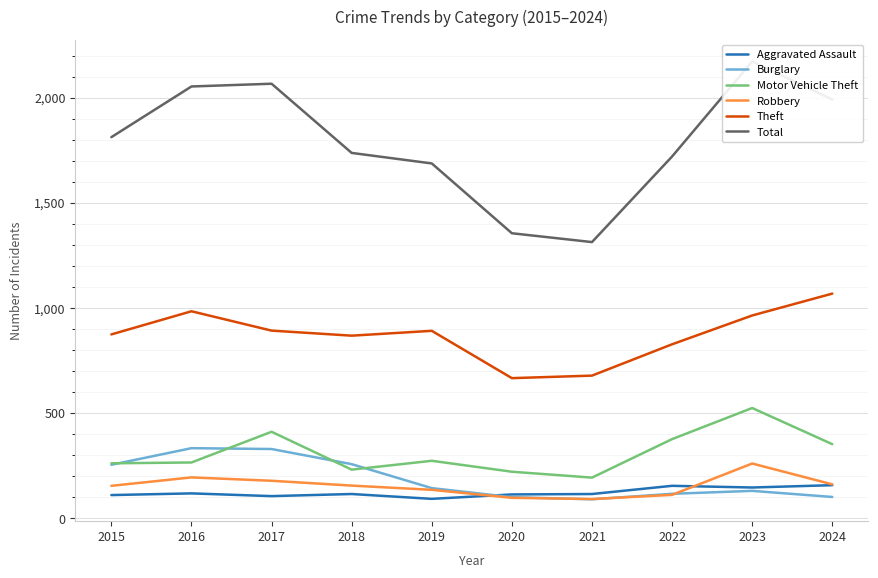

What is the difference between the maximum and second lowest values in the Theft series?

390